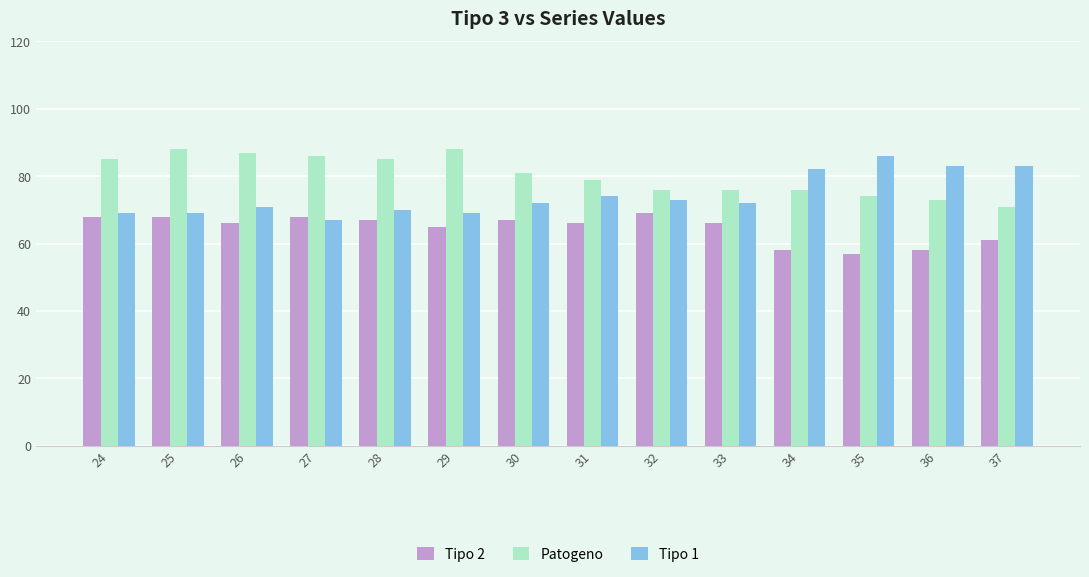

Are the bars grouped side by side (vs. stacked)?

Yes